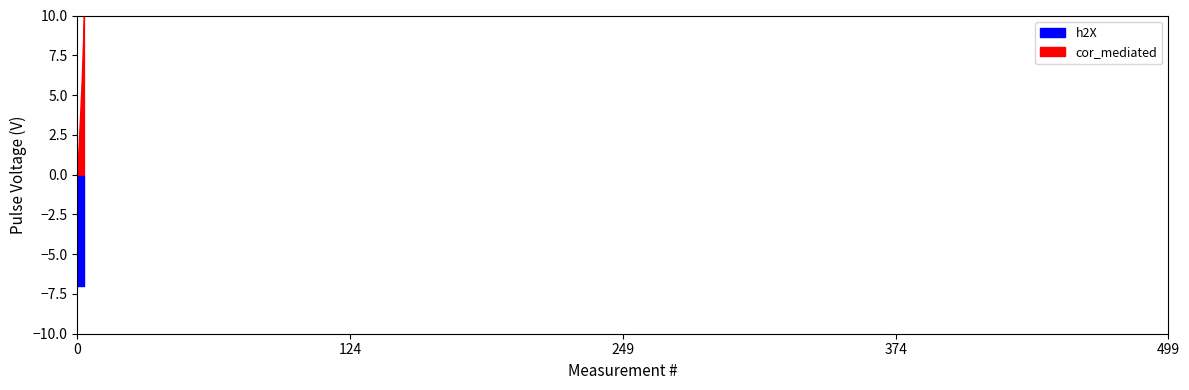

True or false: cor_mediated and h2X cross at least once.

True